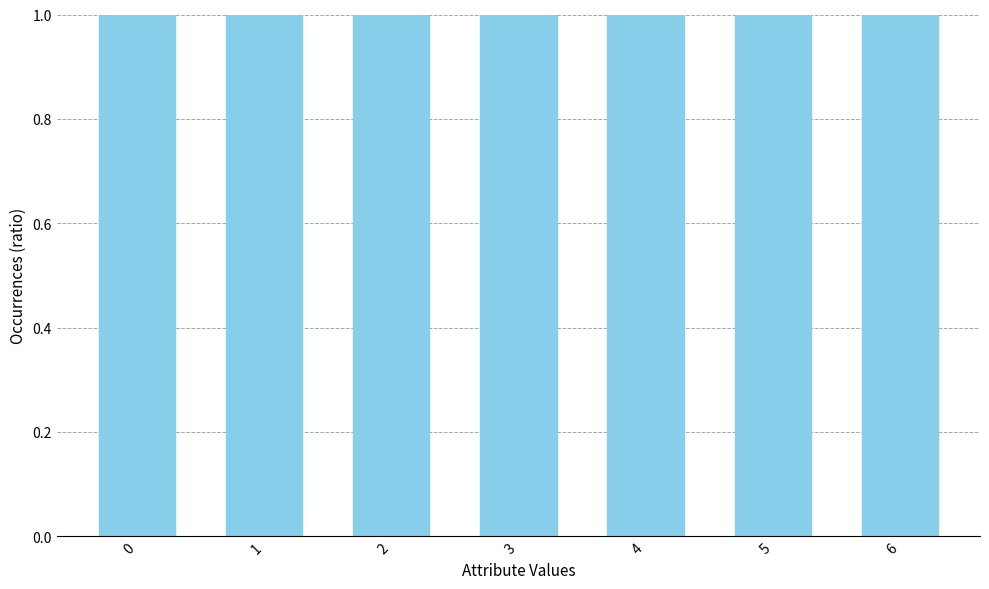

Does the chart contain any negative values?

No